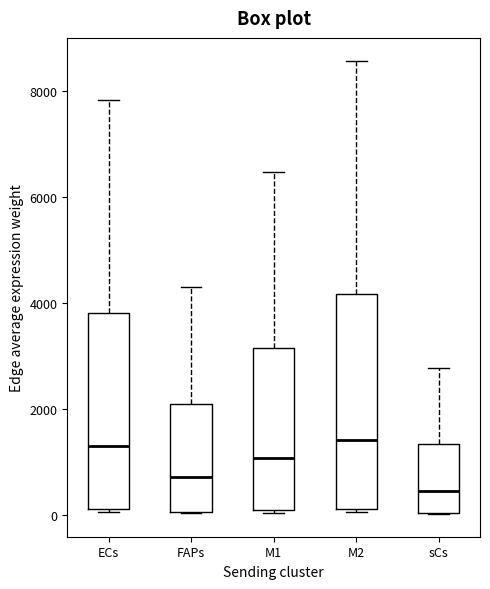

Where does the median line of the box for M1 sit on the y-axis? The values are not printed on the chart, so give them approximately, as read against the axis.

1000